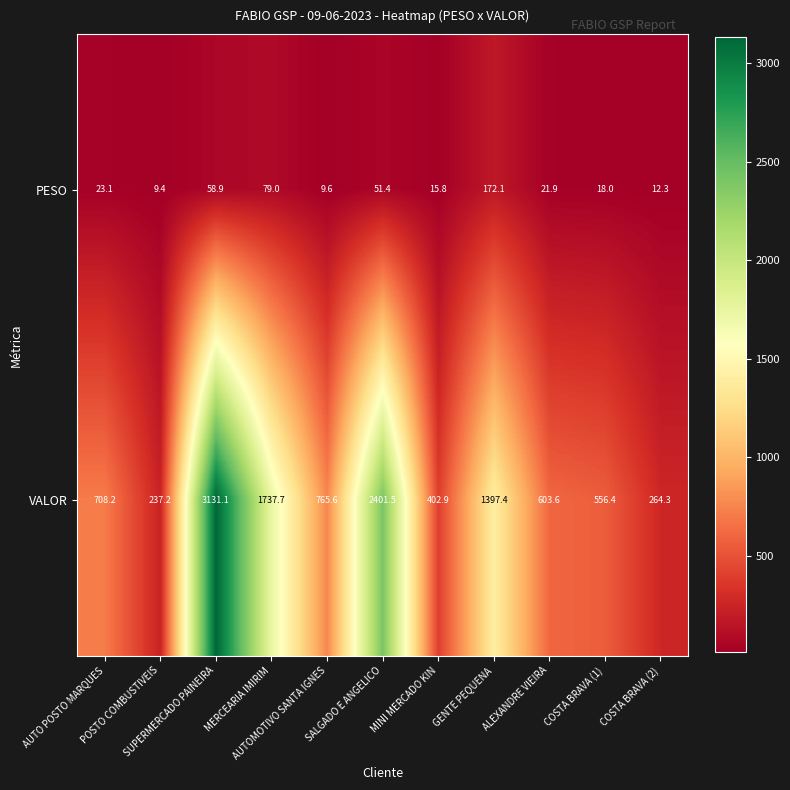

Rank the series by their maximum value, from lowest to highest.

PESO, VALOR